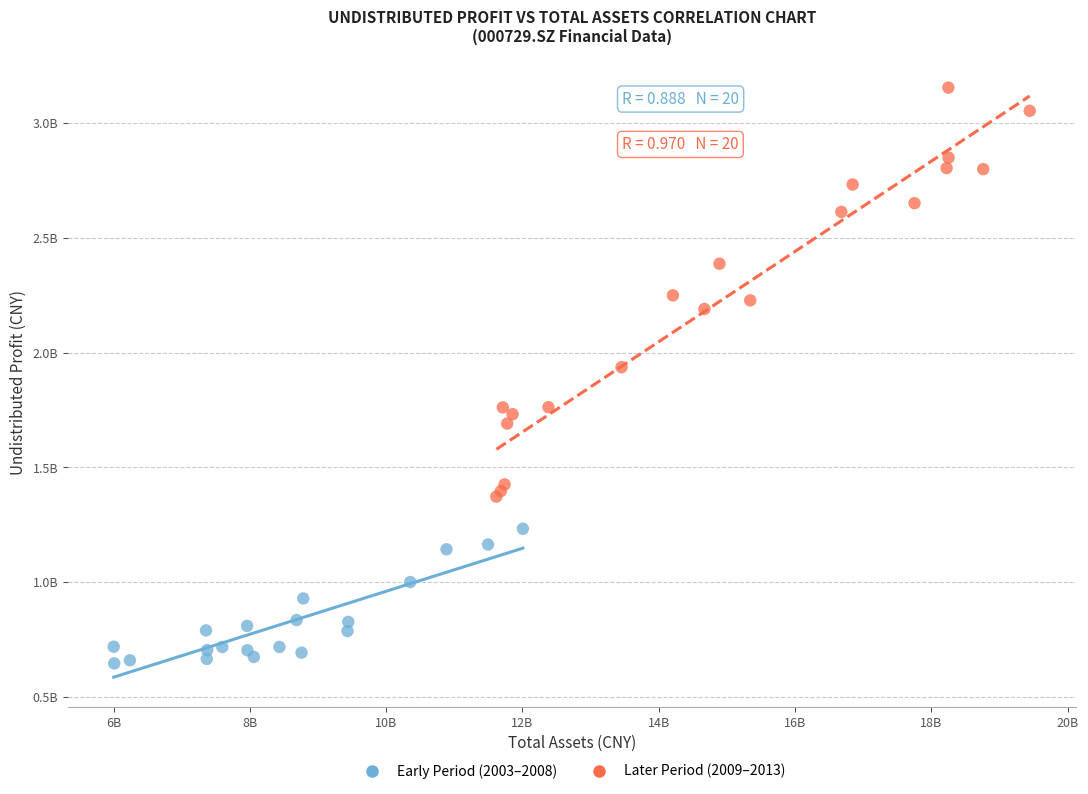

What are all the series names shown in the legend?

Early Period (2003–2008), Later Period (2009–2013)